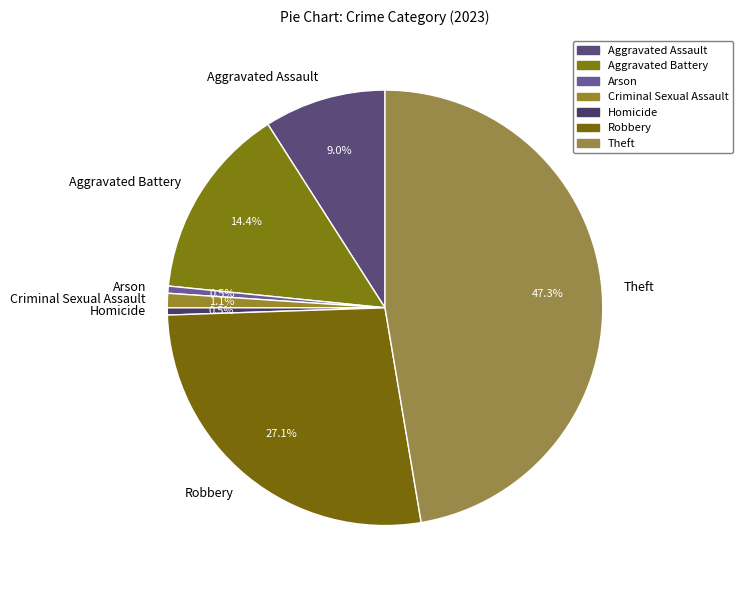

What is the ratio of the value at Theft to the value at Homicide?

89.0